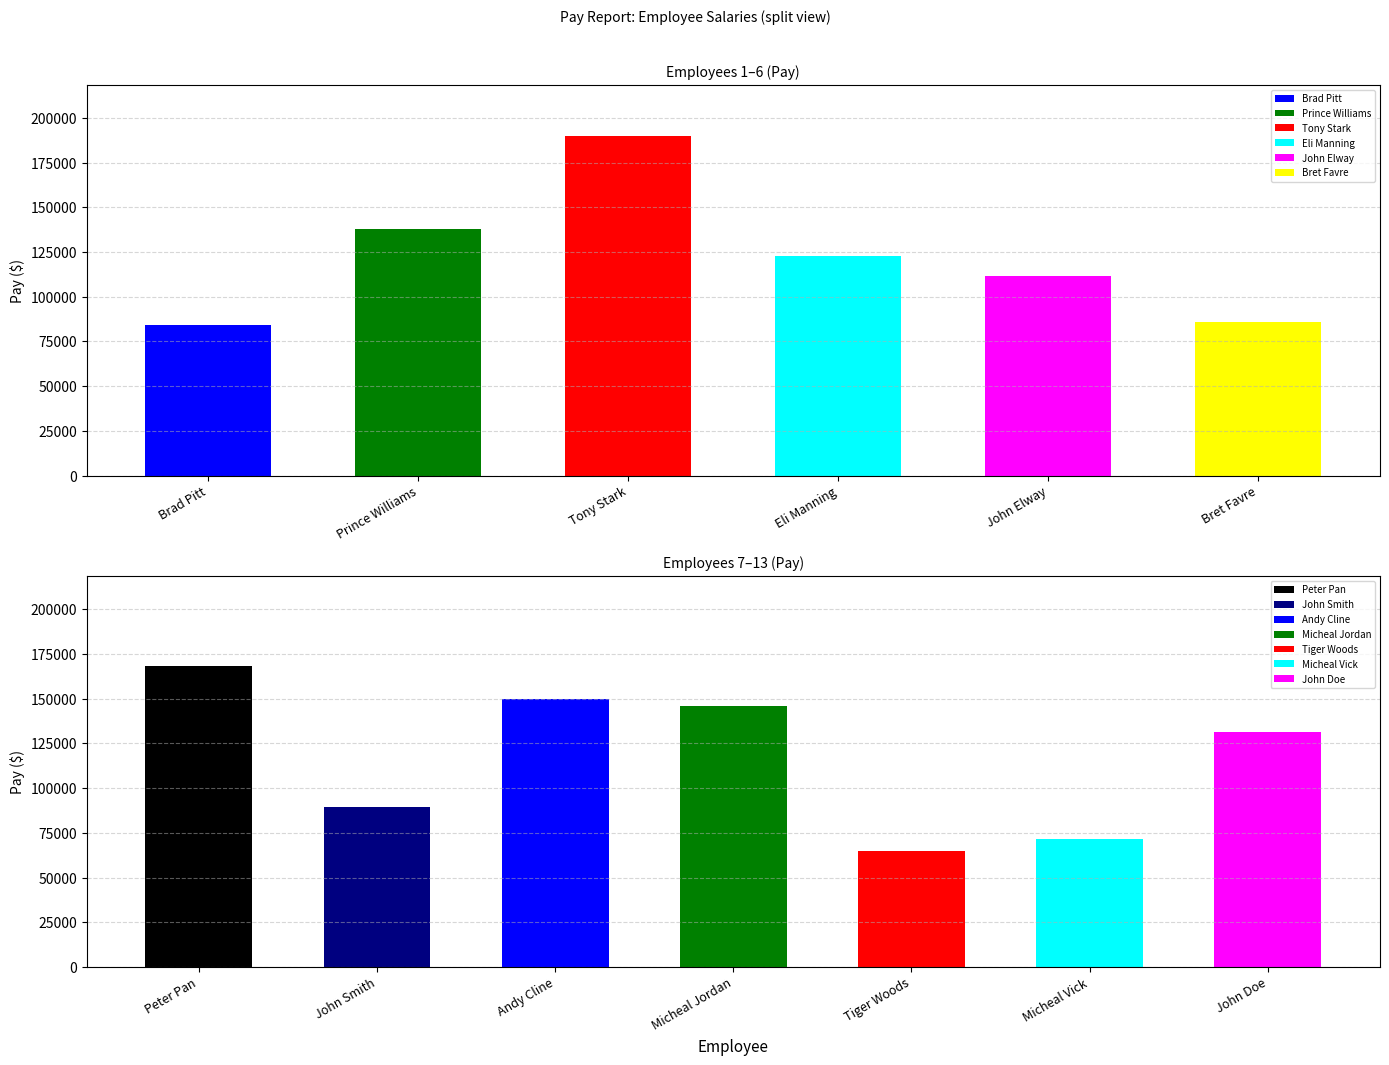

Rank the categories by value from highest to lowest.

Tony Stark, Peter Pan, Andy Cline, Micheal Jordan, Prince Williams, John Doe, Eli Manning, John Elway, John Smith, Bret Favre, Brad Pitt, Micheal Vick, Tiger Woods